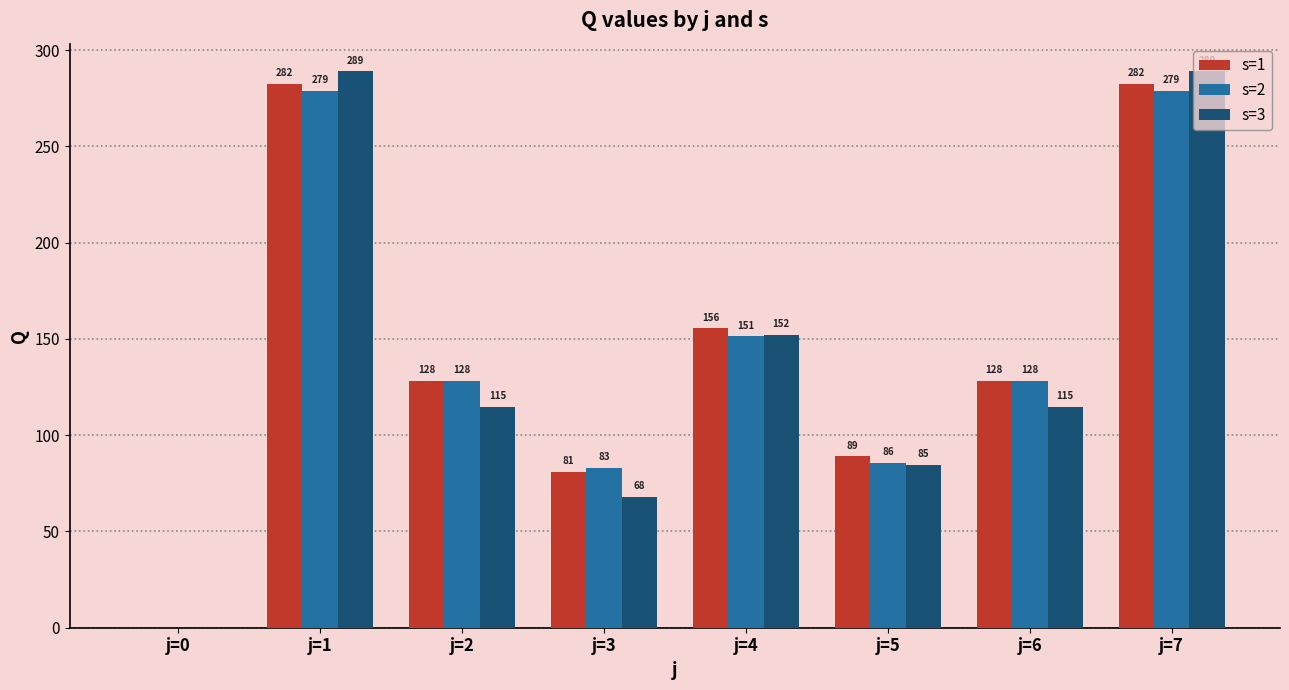

At which label does s=1 first exceed 128?

j=1